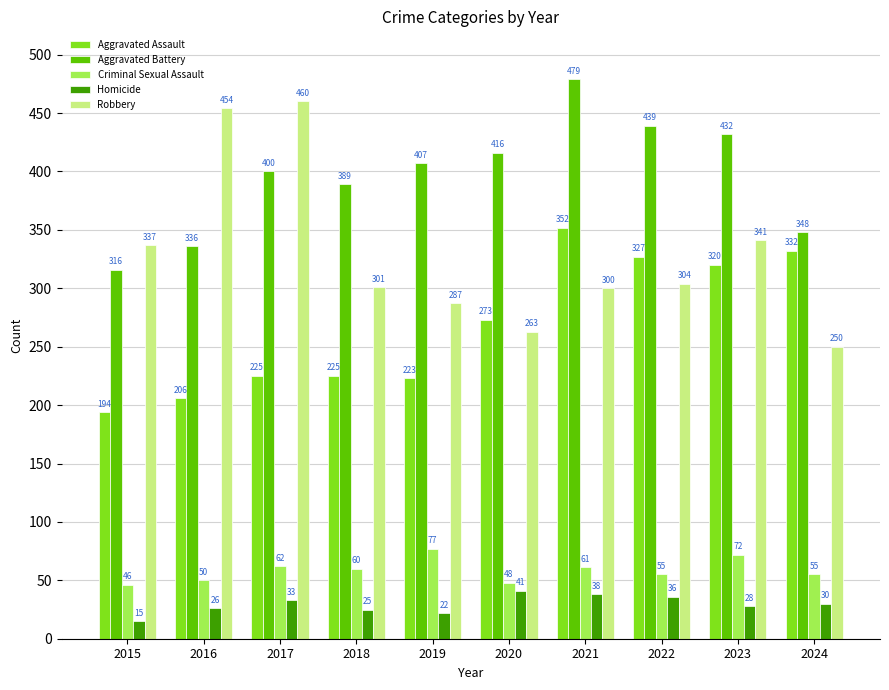

At which label is Criminal Sexual Assault closest to 61?

2021